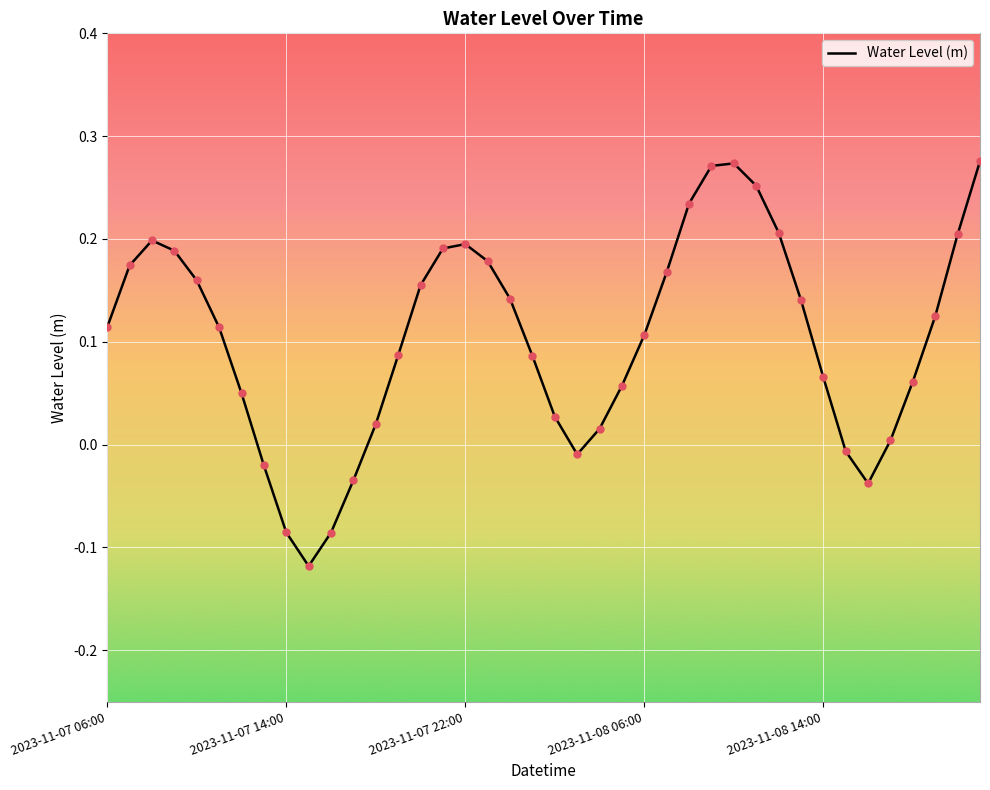

What is the difference between the maximum and minimum values?

0.4